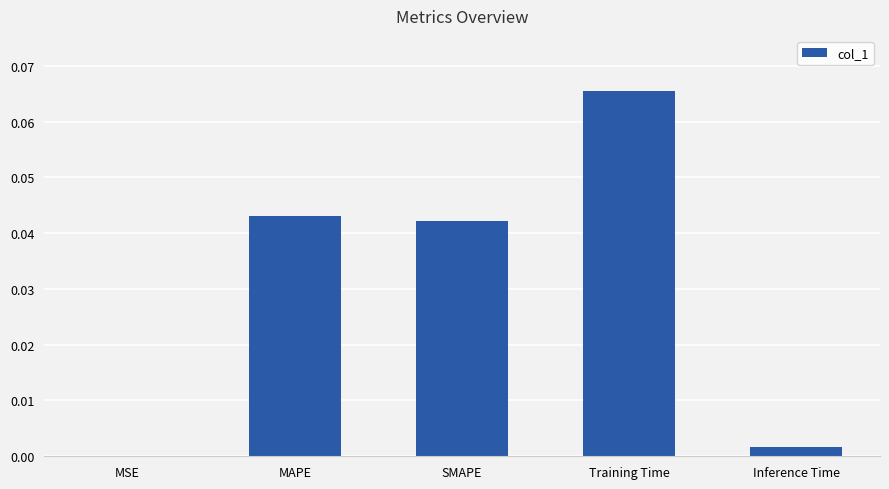

The chart shows a value of 0.0 at Training Time. True or false?

False